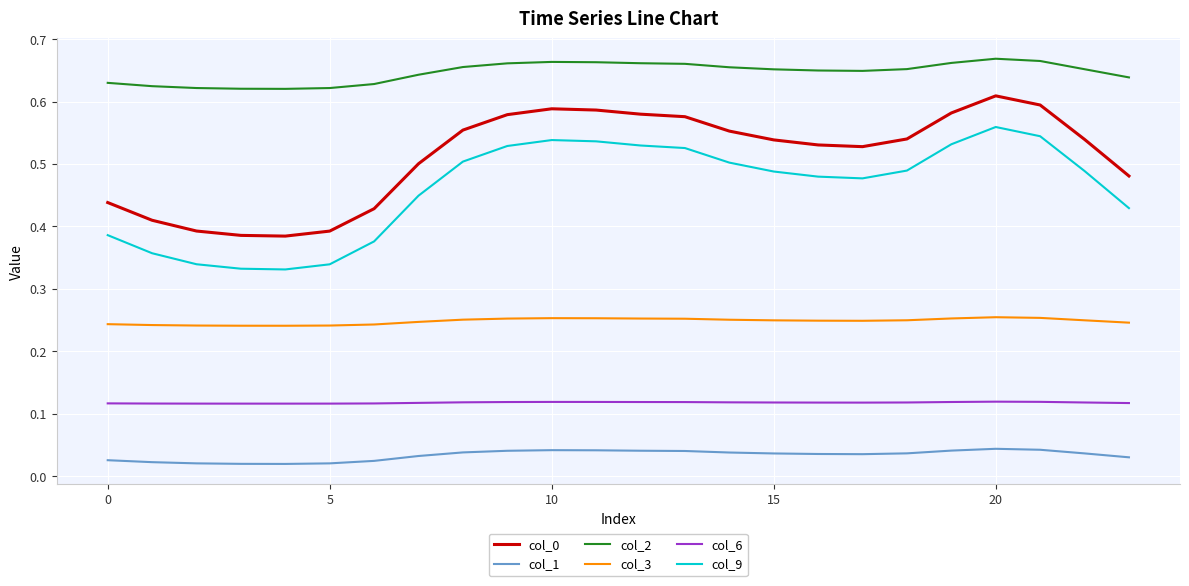

Which series has the largest total across all categories?

col_2